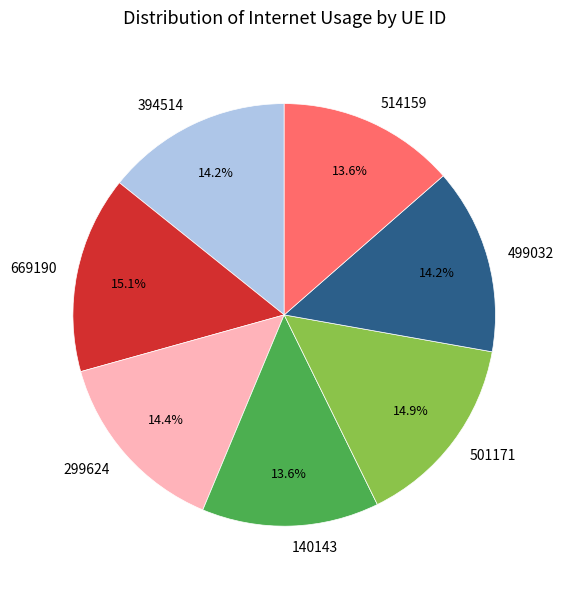

How many slices are in this pie chart?

7